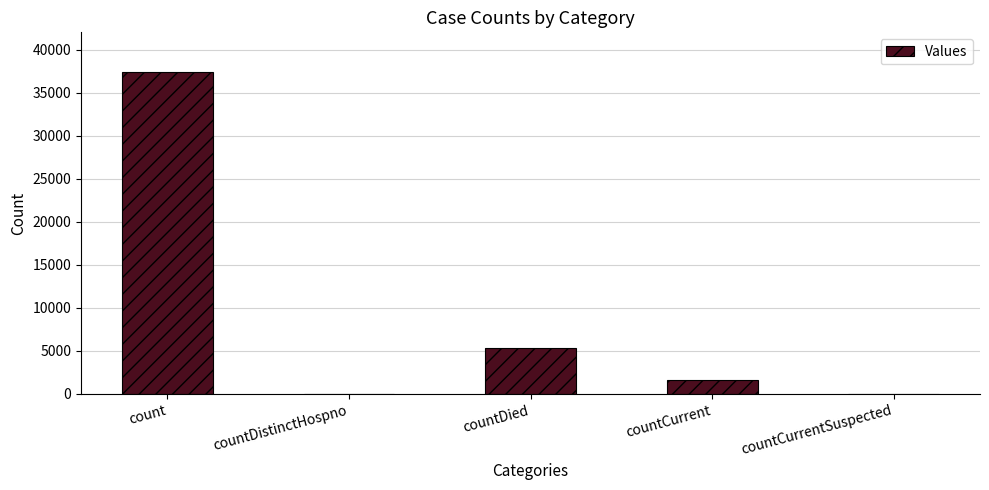

What is the sum of all values?

44452